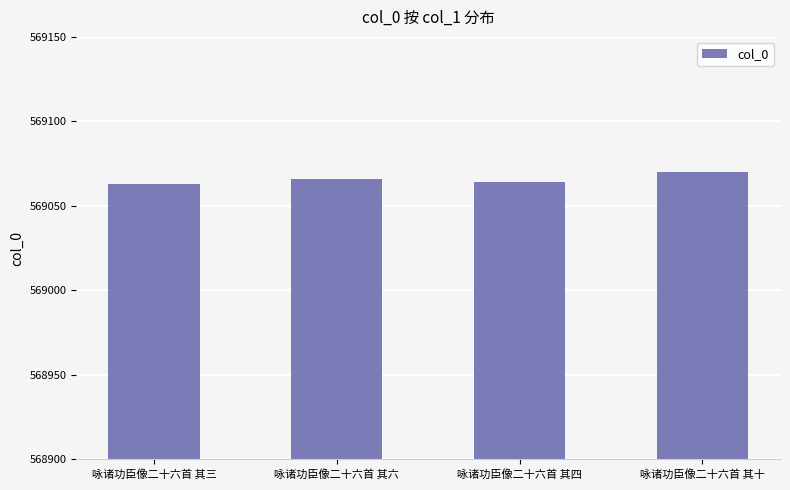

What is the sum of the values at 咏诸功臣像二十六首 其四 and 咏诸功臣像二十六首 其十?

1138134